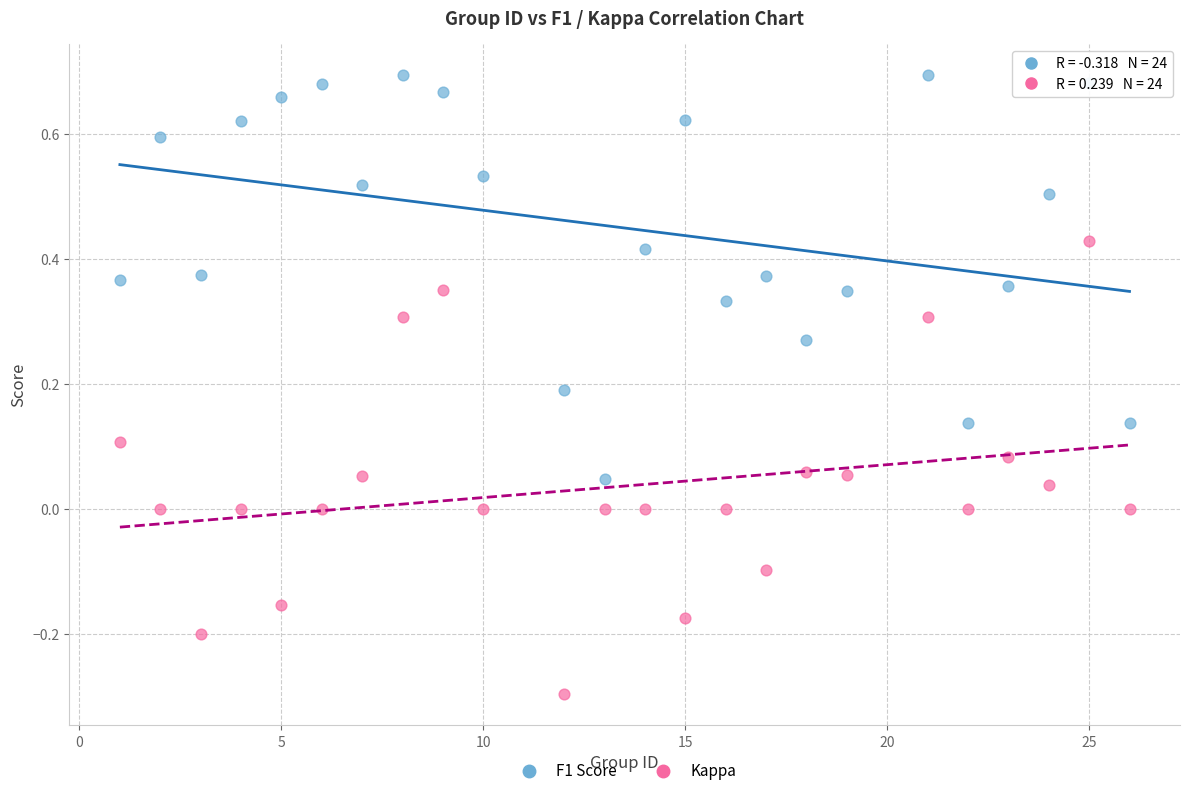

What are all the series names shown in the legend?

F1 Score, Kappa